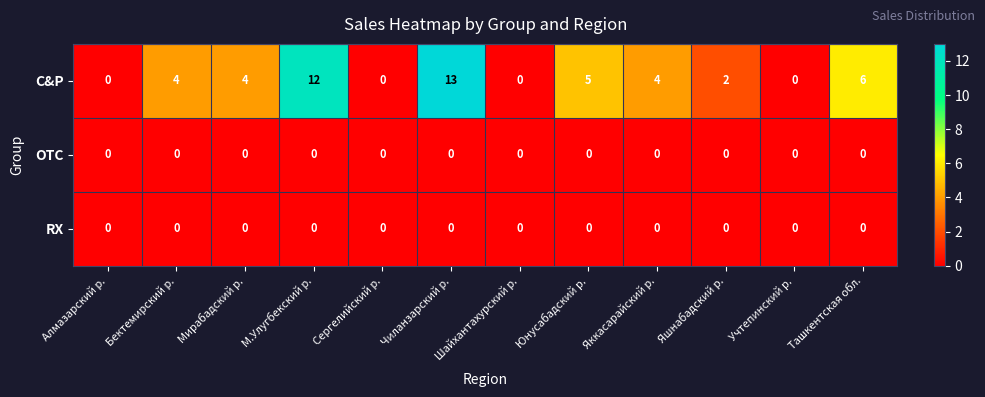

Which series has the largest range (max minus min)?

C&P